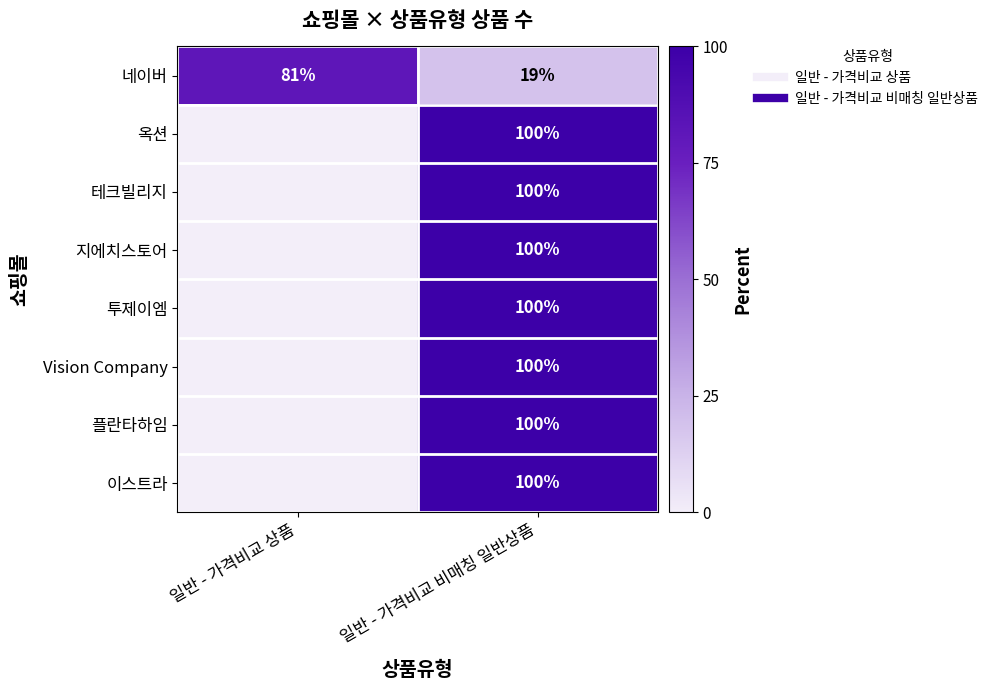

Count the 지에치스토어 values in the range 0 to 100.

2